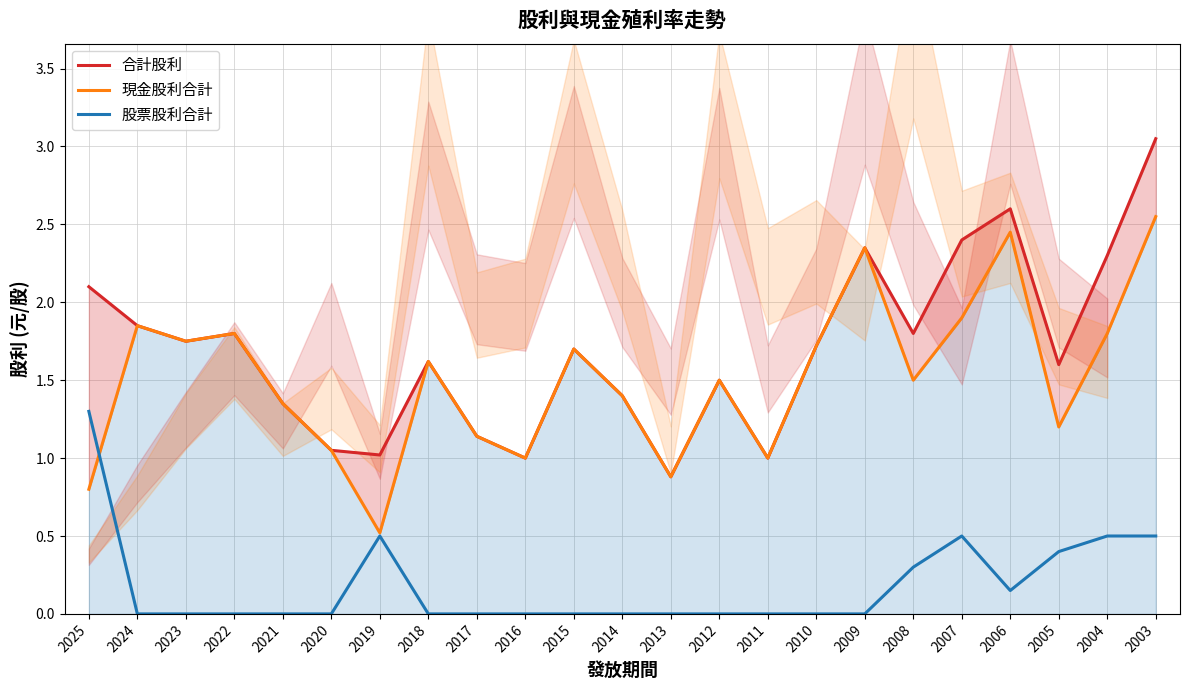

Which series changed the most between 2025 and 2024?

股票股利合計